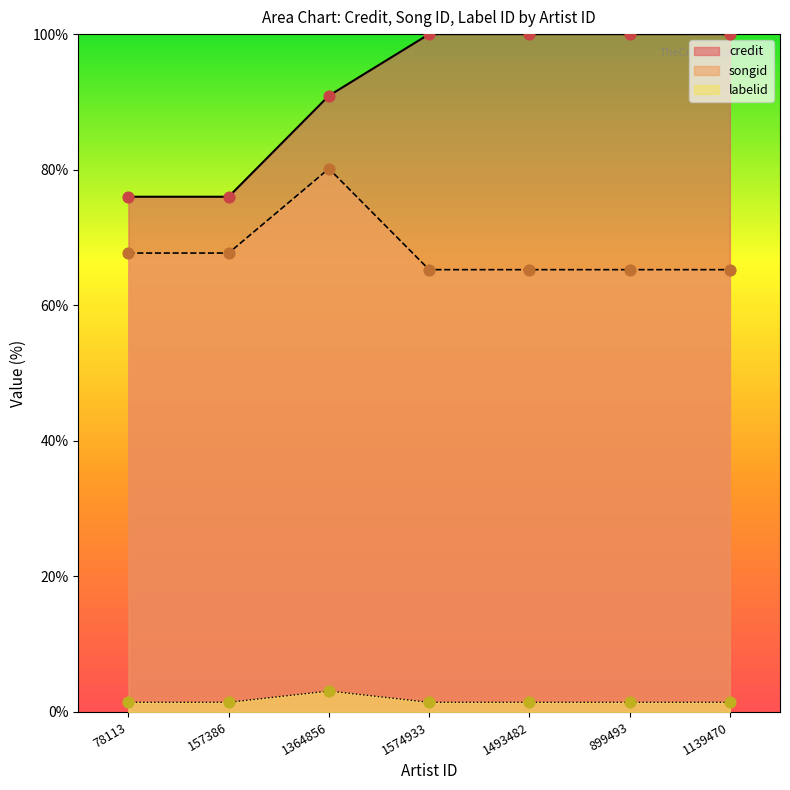

Which series reaches the minimum Y coordinate?

labelid